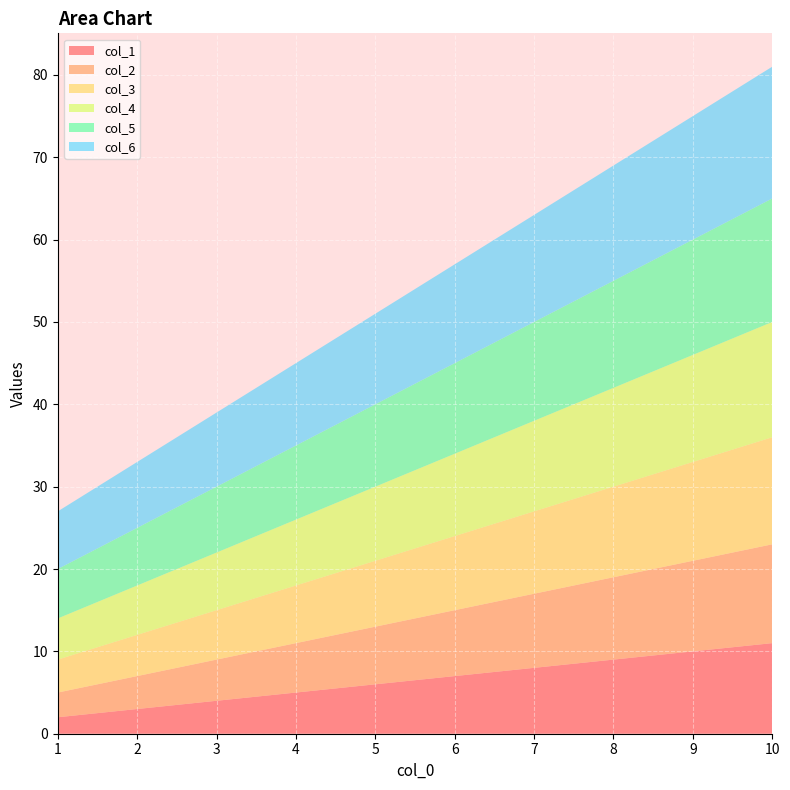

Reading left to right, what are all the values shown in this chart?

col_1: 2	3	4	5	6	7	8	9	10	11
col_2: 3	4	5	6	7	8	9	10	11	12
col_3: 4	5	6	7	8	9	10	11	12	13
col_4: 5	6	7	8	9	10	11	12	13	14
col_5: 6	7	8	9	10	11	12	13	14	15
col_6: 7	8	9	10	11	12	13	14	15	16